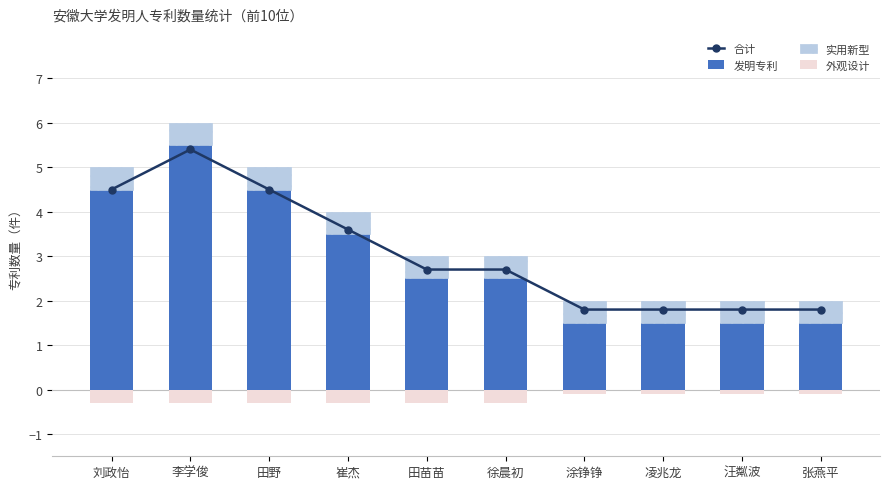

Rank the categories by 合计 value from highest to lowest.

李学俊, 刘政怡, 田野, 崔杰, 田苗苗, 徐晨初, 涂铮铮, 凌兆龙, 汪粼波, 张燕平